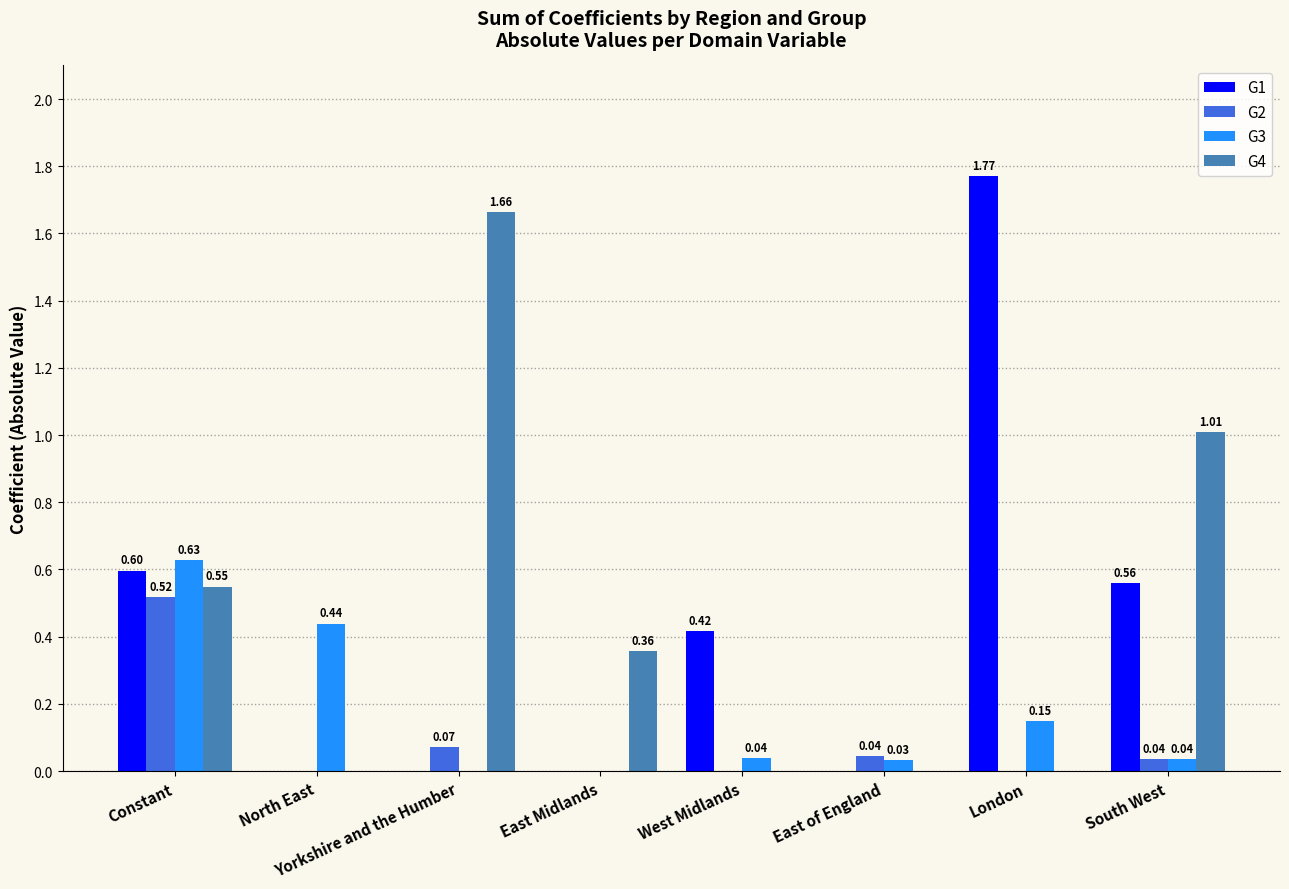

The G1 series shows 0.7 at East Midlands. True or false?

False